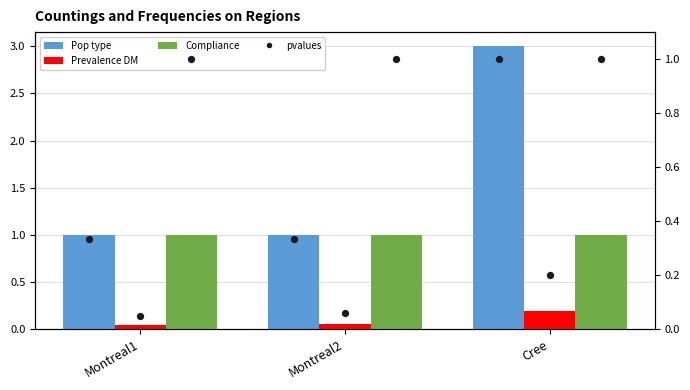

Is the value of pvalues at Montreal1 greater than the value of Pop type at Montreal1?

No